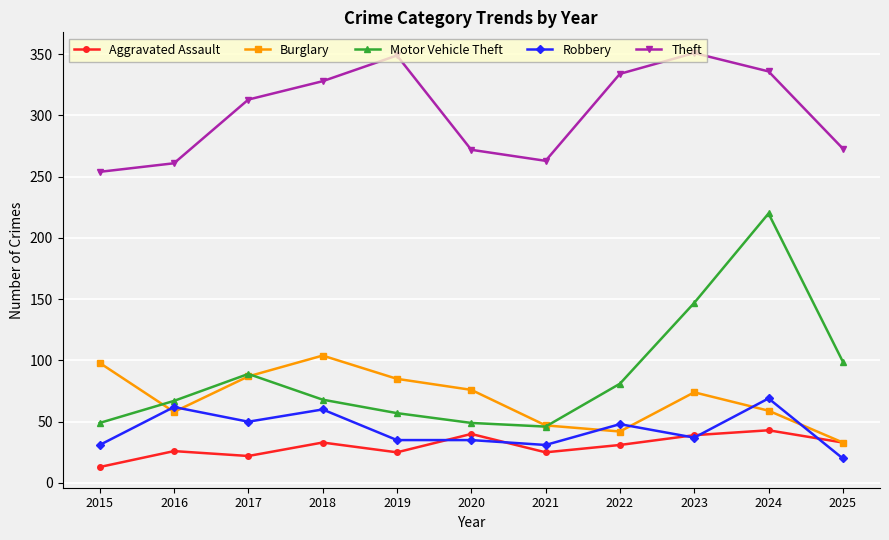

What is the difference between the Aggravated Assault values at 2016 and 2022?

5